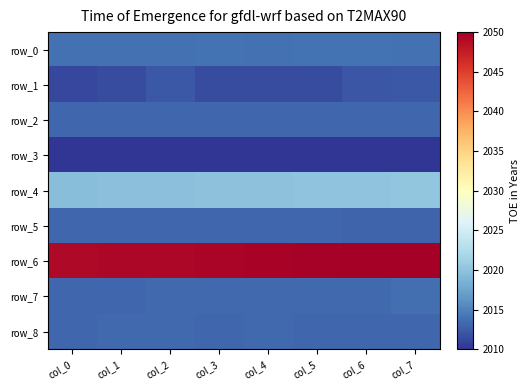

What is the total value across all series at col_4?

18158.1